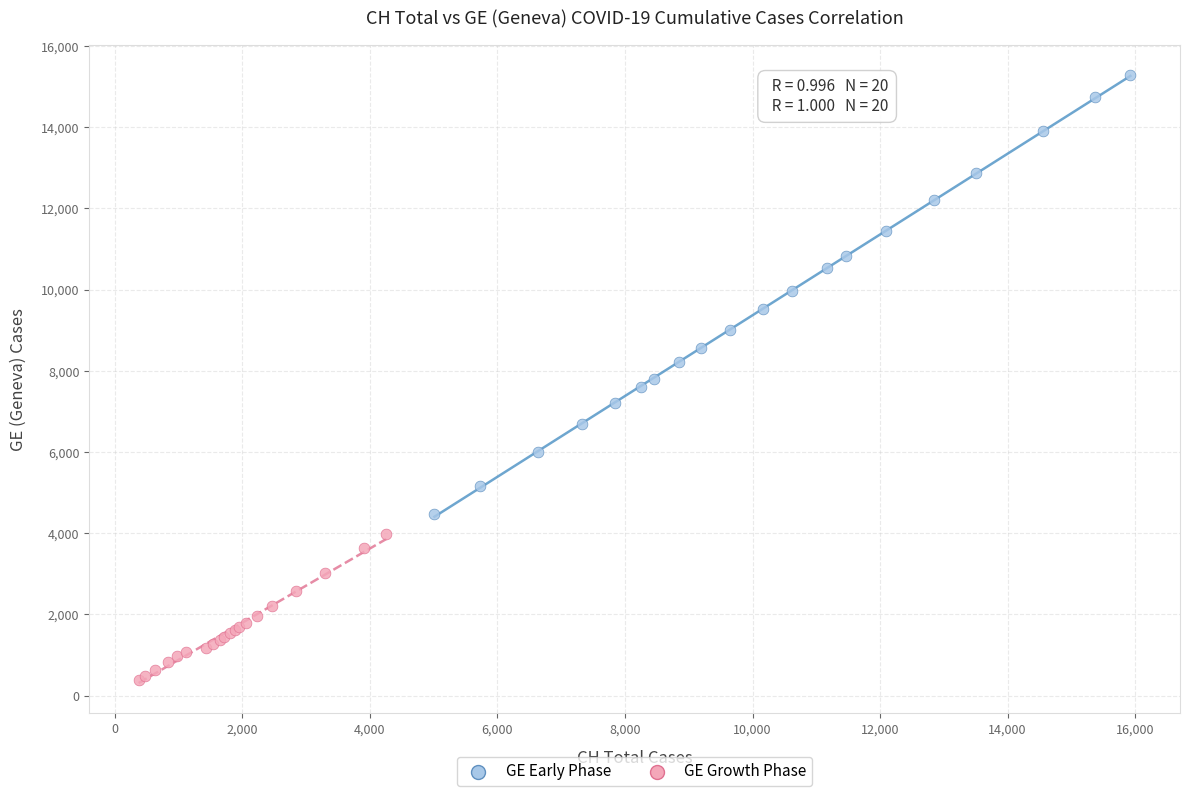

Which series reaches the minimum Y coordinate?

GE Early Phase